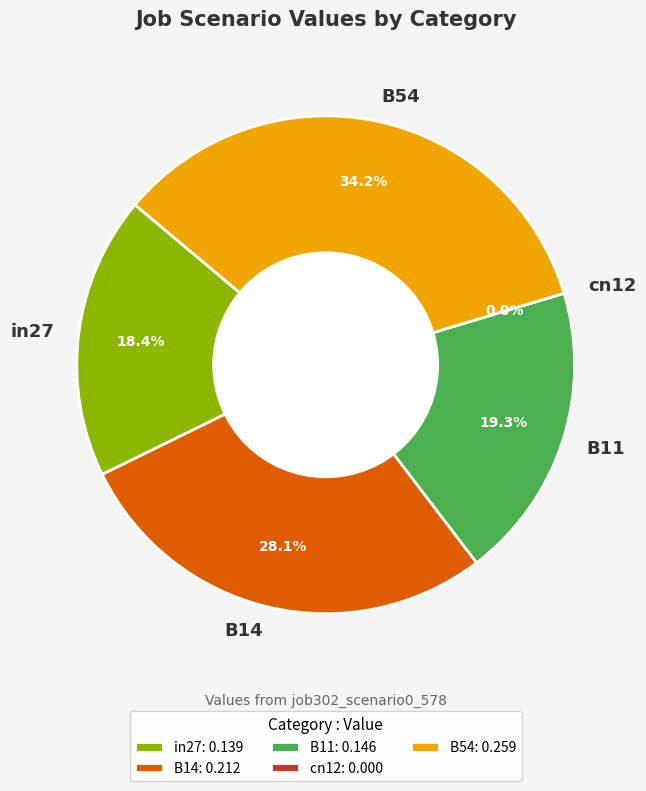

What is the largest slice in the pie chart?

B54